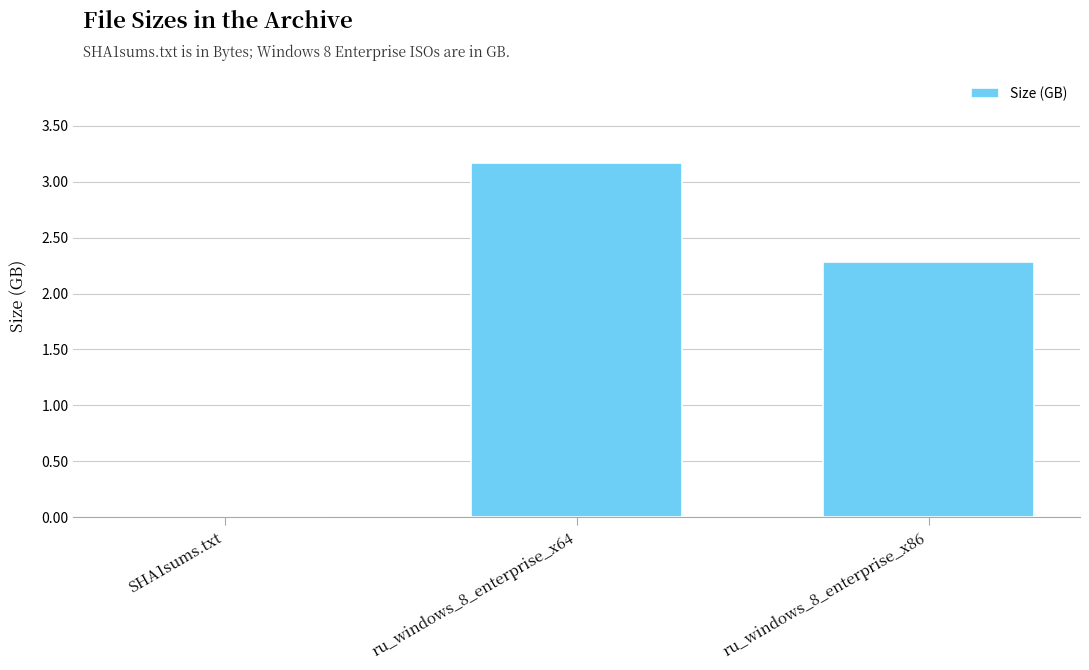

What is the sum of the values at ru_windows_8_enterprise_x64 and SHA1sums.txt?

3.2